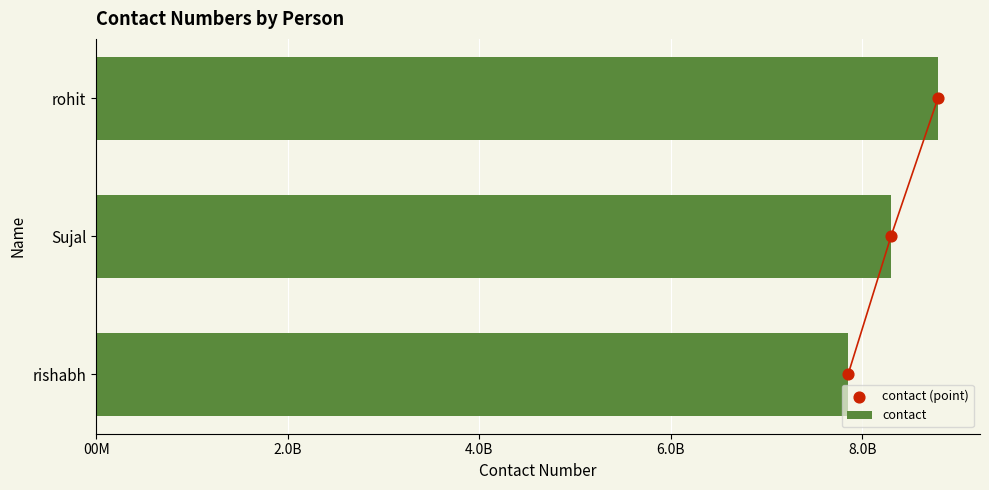

Which series reaches the maximum Y coordinate?

contact